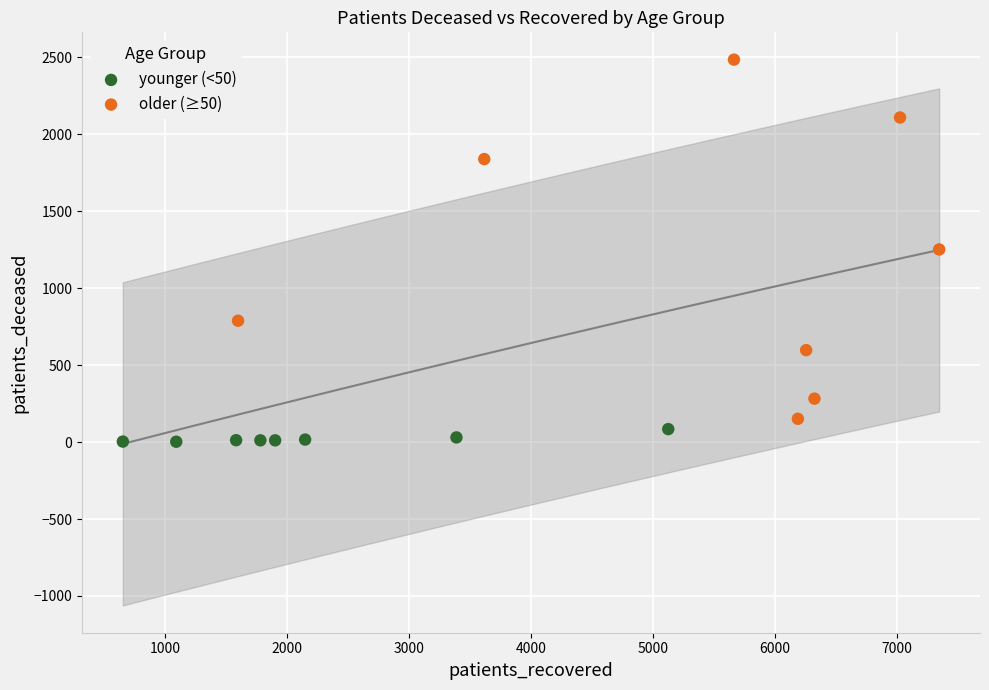

Which series contains the highest Y value?

older (≥50)